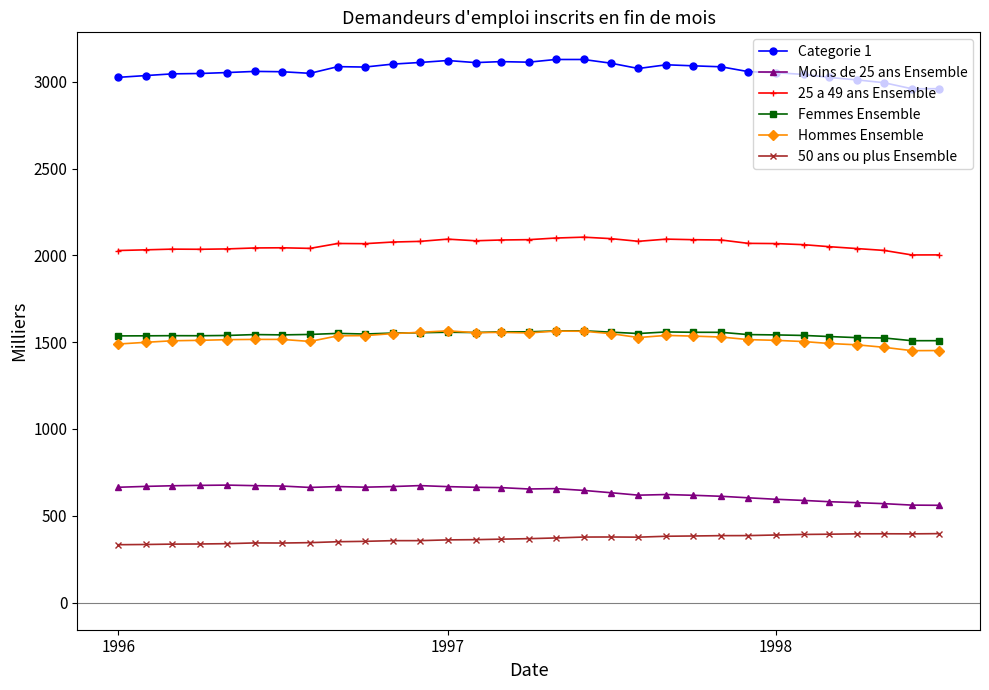

Which series has the widest spread of values?

Categorie 1